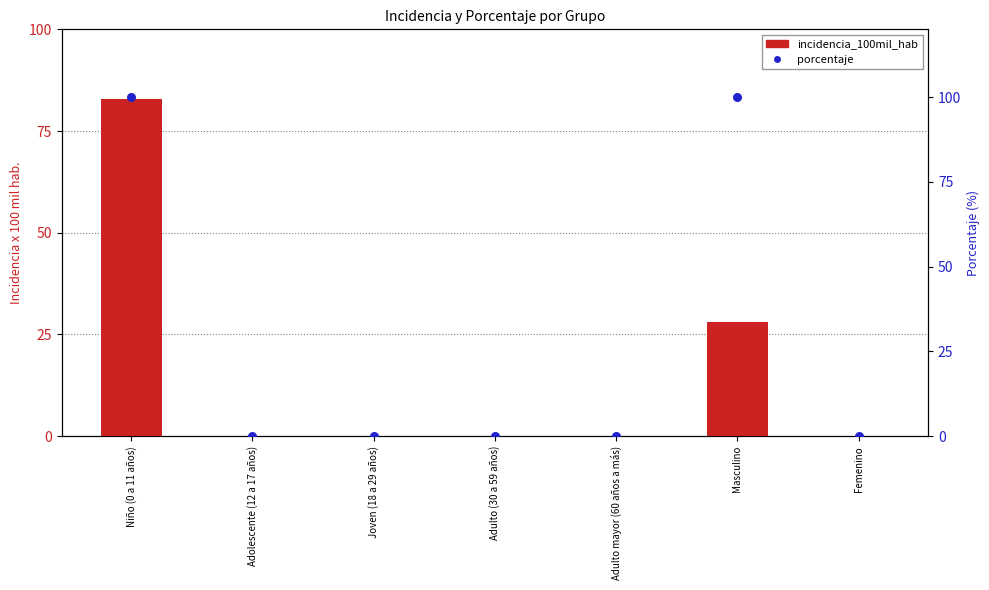

Which series has the widest spread of Y values?

porcentaje